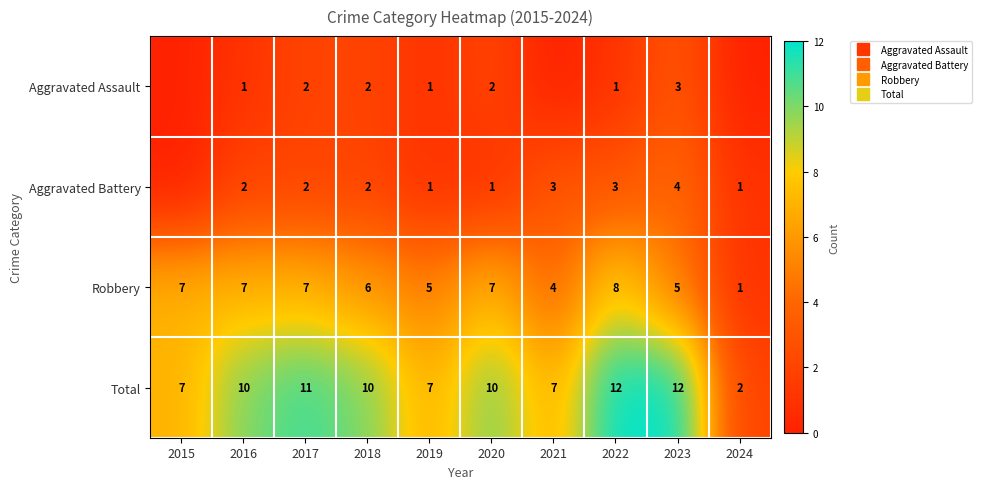

How many values in Aggravated Battery are above zero?

9